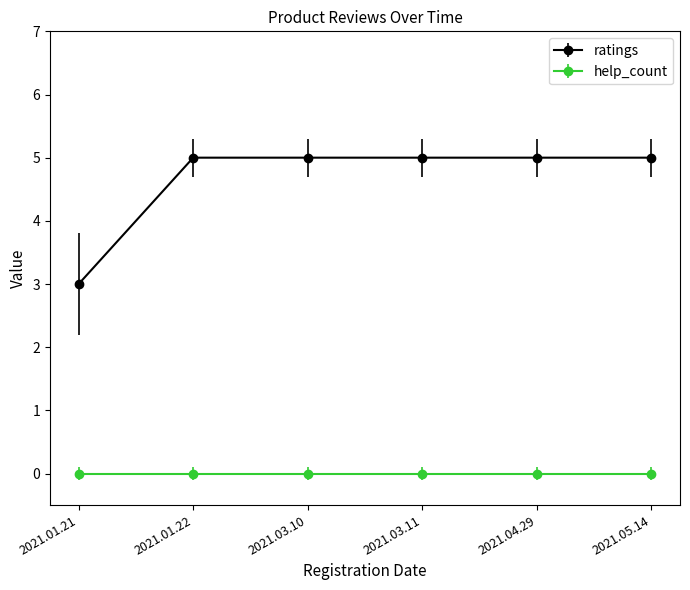

How many lines are shown in the chart?

2